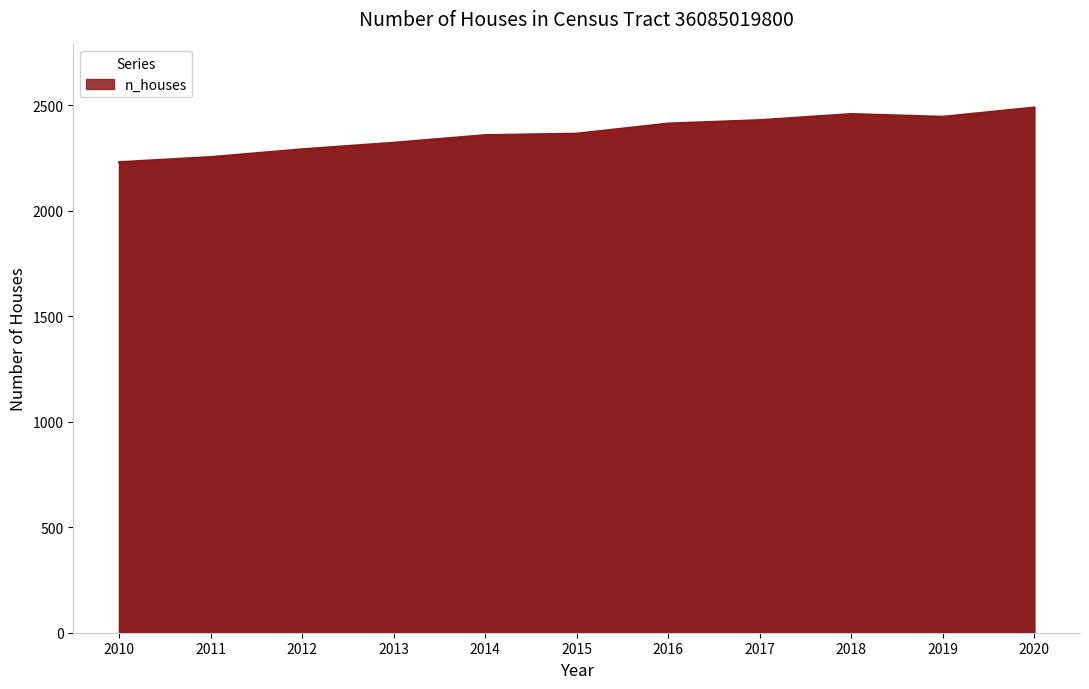

The chart shows a value of 1078 at 2012. True or false?

False